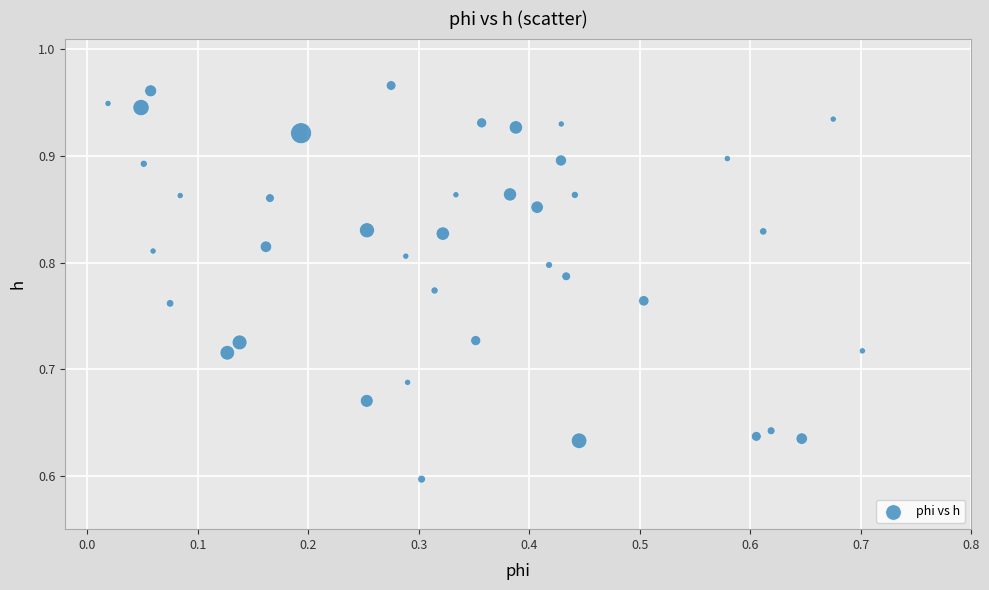

What is the range of Y values (max minus min)?

0.4